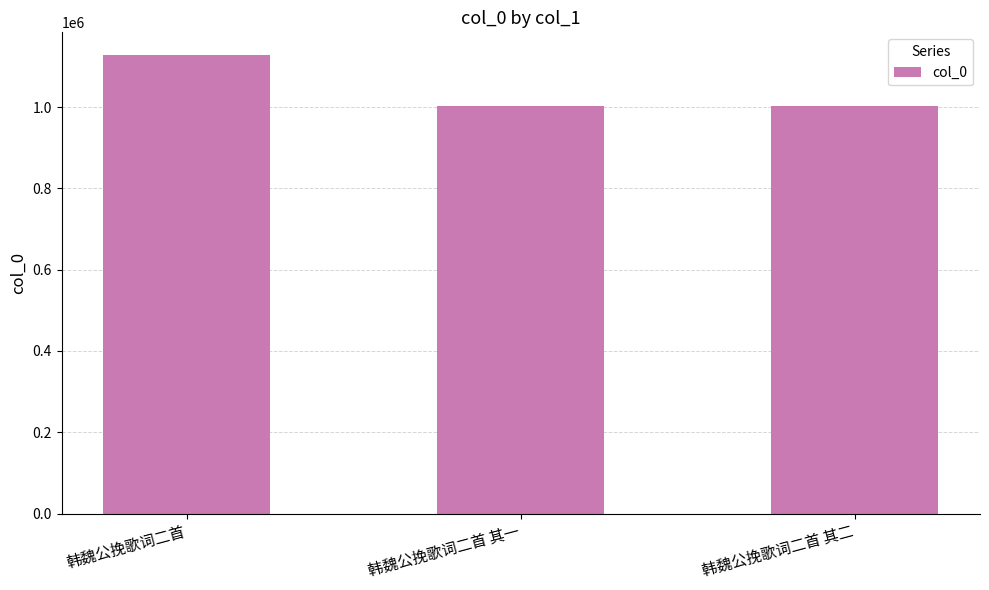

What is the smallest value displayed?

1002626